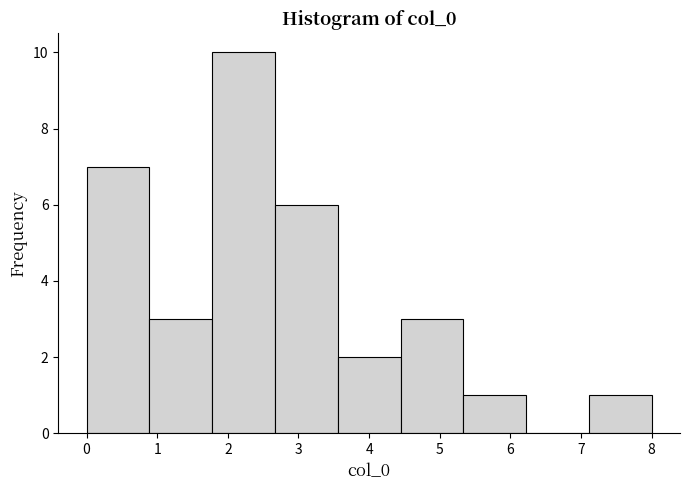

Reading left to right, transcribe this chart: for each bar, give the range it covers on the x-axis and its height. Neither the bar edges nor the heights are printed on the chart, so give them approximately, as read against the axes.

0.0 to 0.9: 7
0.9 to 1.8: 3
1.8 to 2.7: 10
2.7 to 3.6: 6
3.6 to 4.4: 2
4.4 to 5.3: 3
5.3 to 6.2: 1
6.2 to 7.1: 0
7.1 to 8.0: 1